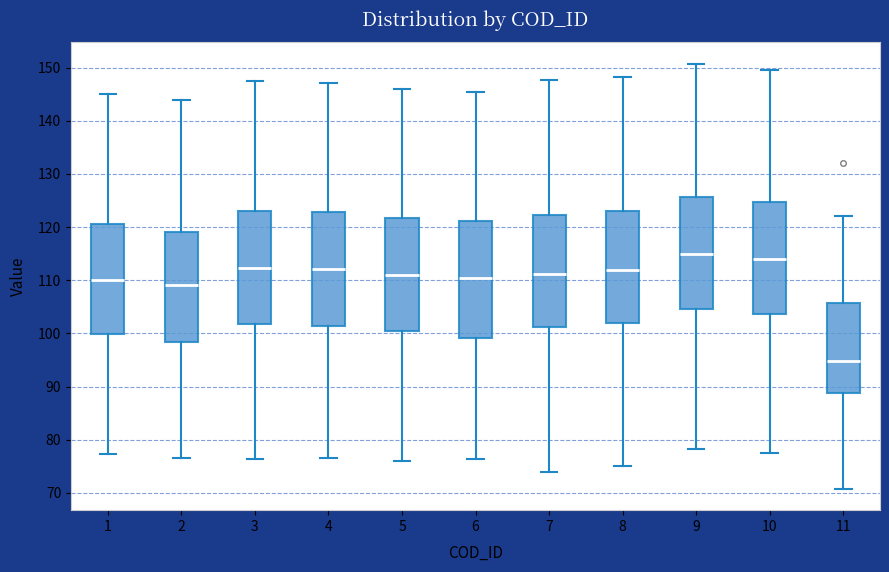

Reading left to right, transcribe this box plot: for each box, give where its median line is, the range the box spans, and where its two whiskers end, as read against the y-axis. The values are not printed on the chart, so give them approximately, as read against the axis.

1: median 110, box 100 to 121, whiskers 77 to 145
2: median 109, box 98 to 119, whiskers 77 to 144
3: median 112, box 102 to 123, whiskers 76 to 147
4: median 112, box 101 to 123, whiskers 77 to 147
5: median 111, box 100 to 122, whiskers 76 to 146
6: median 110, box 99 to 121, whiskers 76 to 145
7: median 111, box 101 to 122, whiskers 74 to 148
8: median 112, box 102 to 123, whiskers 75 to 148
9: median 115, box 105 to 126, whiskers 78 to 151
10: median 114, box 104 to 125, whiskers 77 to 149
11: median 95, box 89 to 106, whiskers 71 to 122